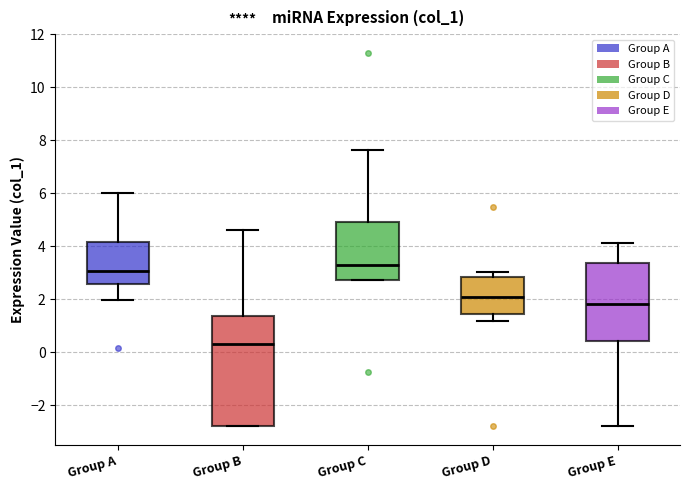

Which box's median line is the lowest?

Group B